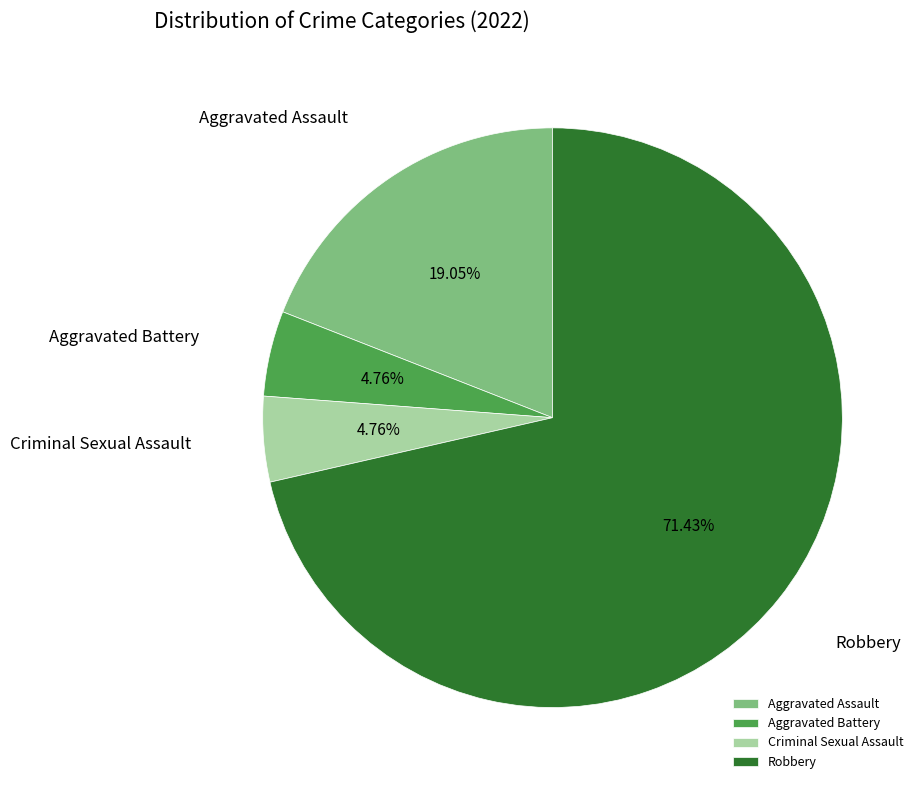

How many slices are in this pie chart?

4